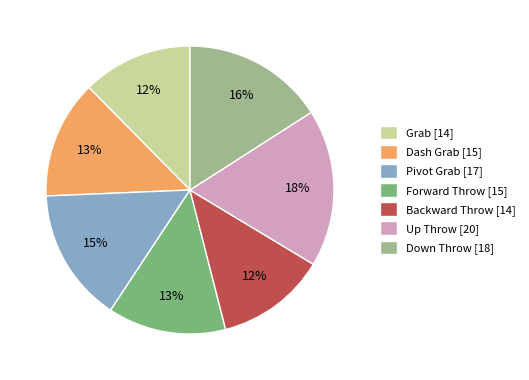

Count the number of slices in the pie.

7